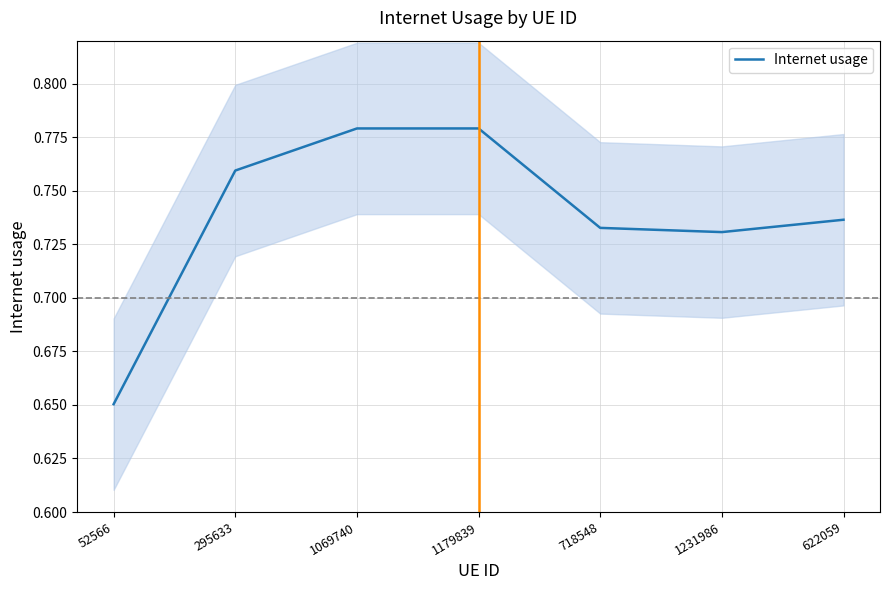

True or false: there are more than 0 points higher than both neighbors.

True